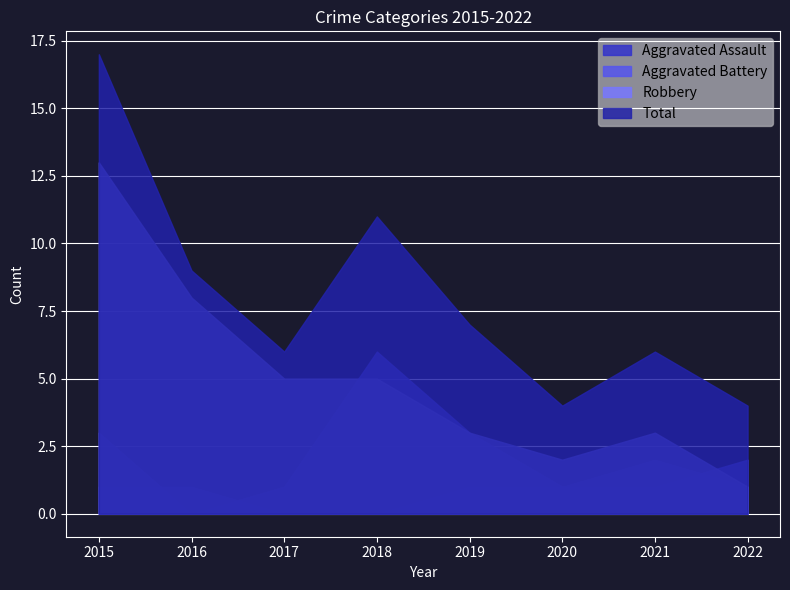

What is the greatest value displayed?

17